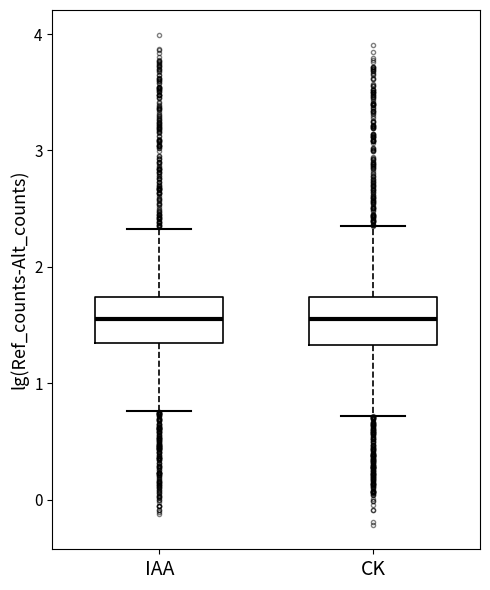

Where does the lower whisker of the box for IAA end on the y-axis? The values are not printed on the chart, so give them approximately, as read against the axis.

0.8